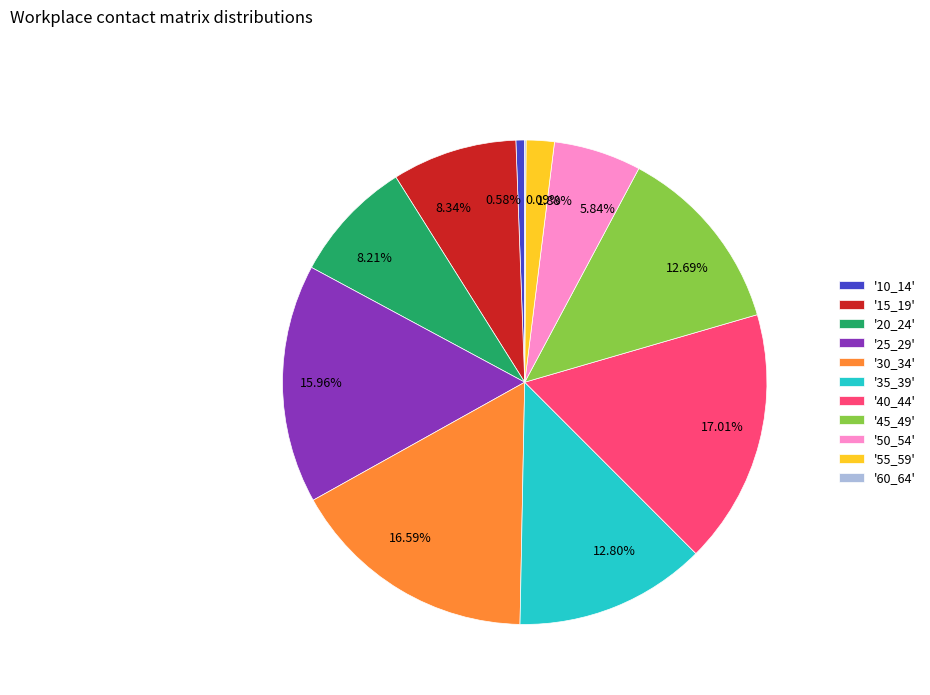

Does any single category account for the majority?

No